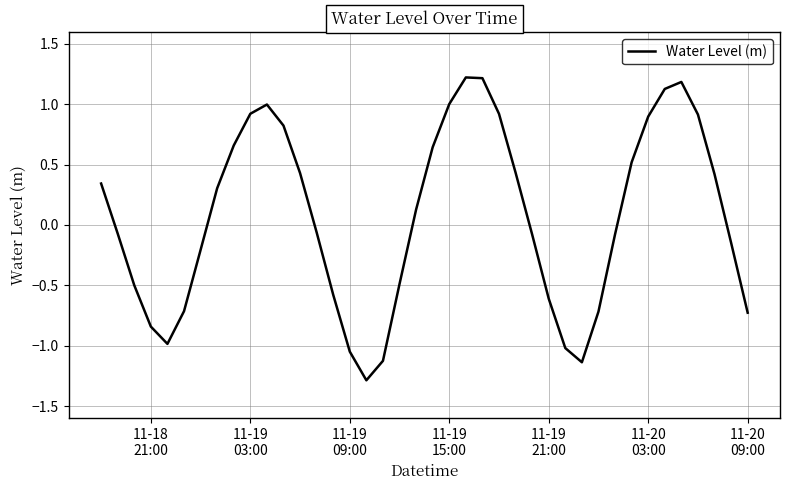

What is the difference between the maximum and minimum values?

2.5